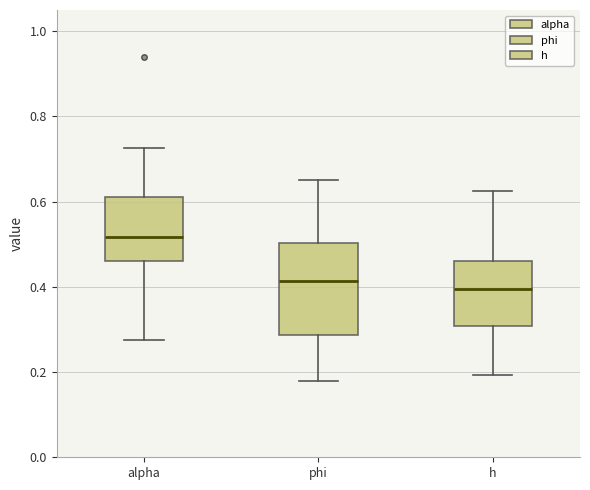

Which box has the highest median line?

alpha